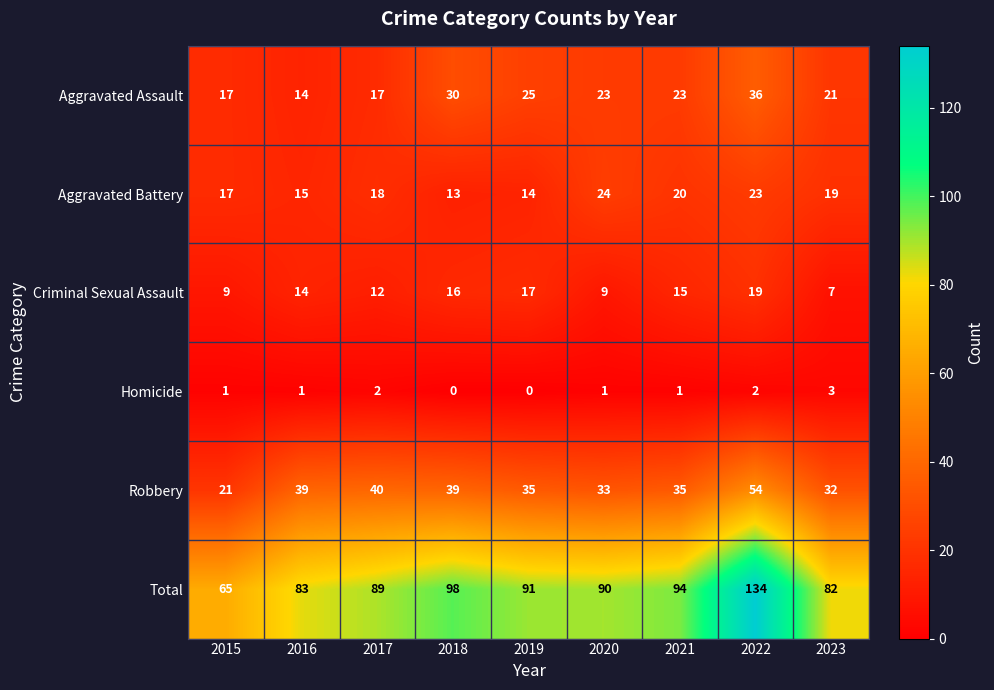

List the series in order of their peak value, lowest first.

Homicide, Criminal Sexual Assault, Aggravated Battery, Aggravated Assault, Robbery, Total